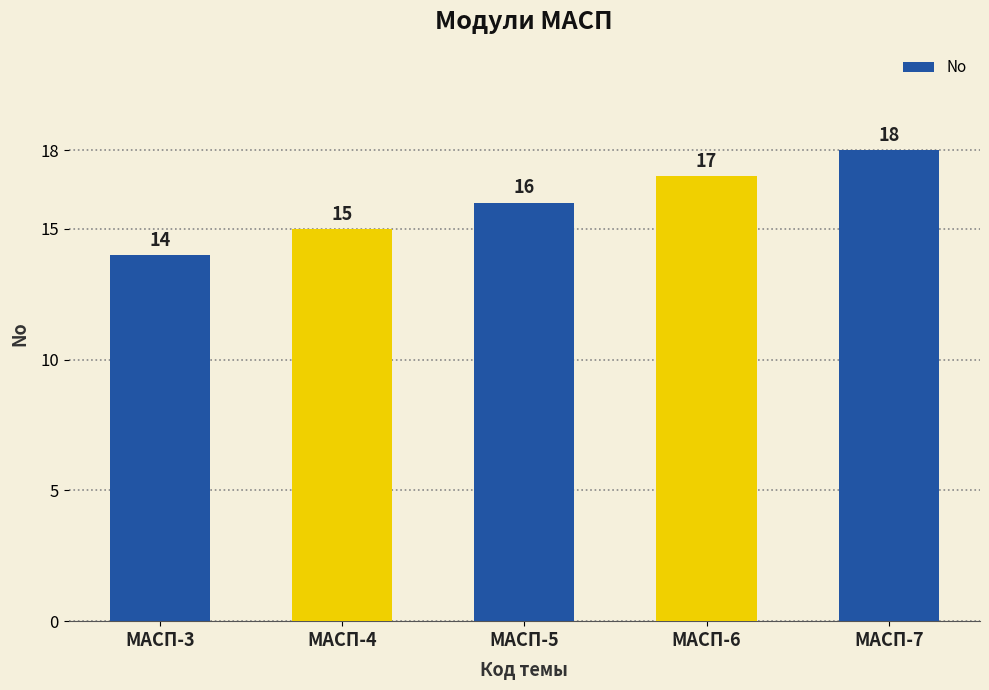

Which label corresponds to the smallest value in the chart?

МАСП-3